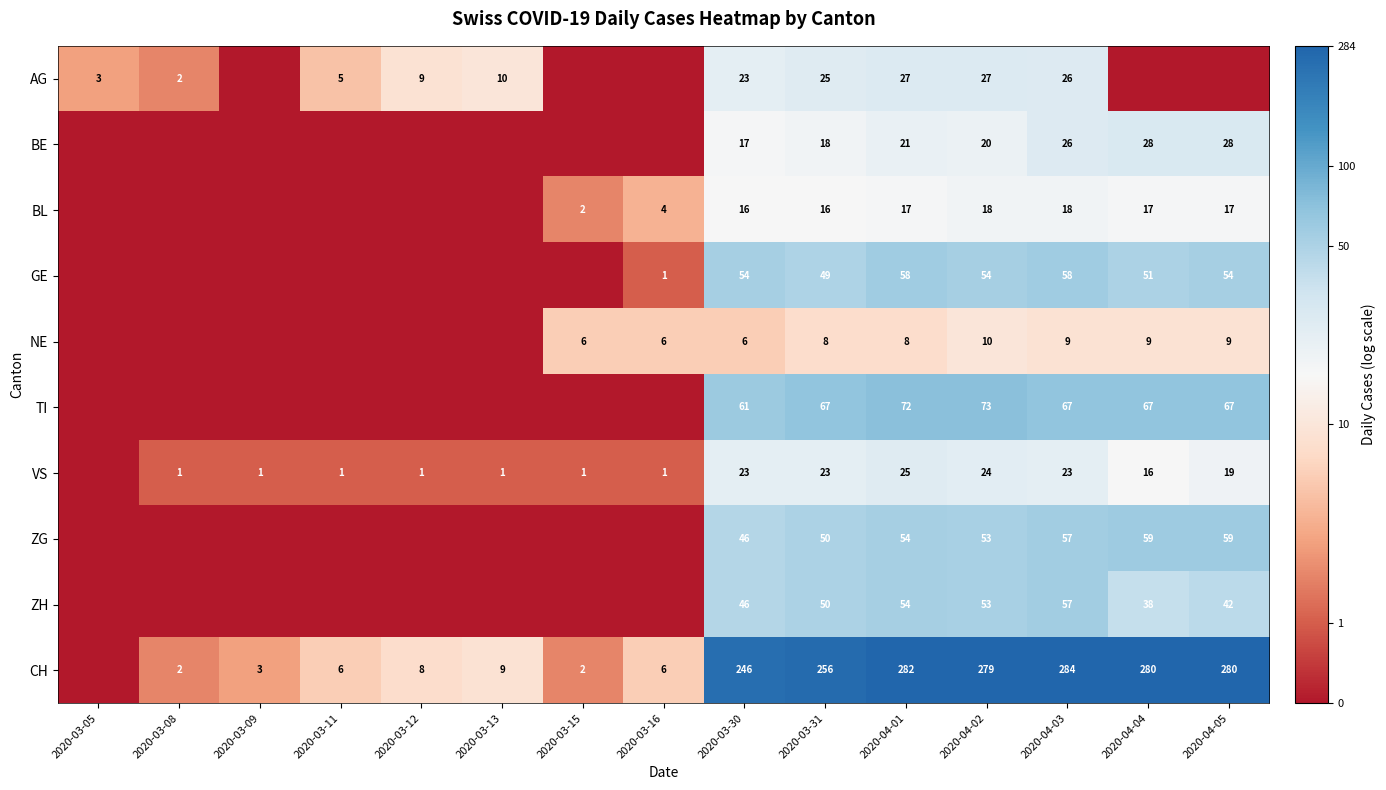

What is the spread (max minus min) of values at 2020-04-02?

269